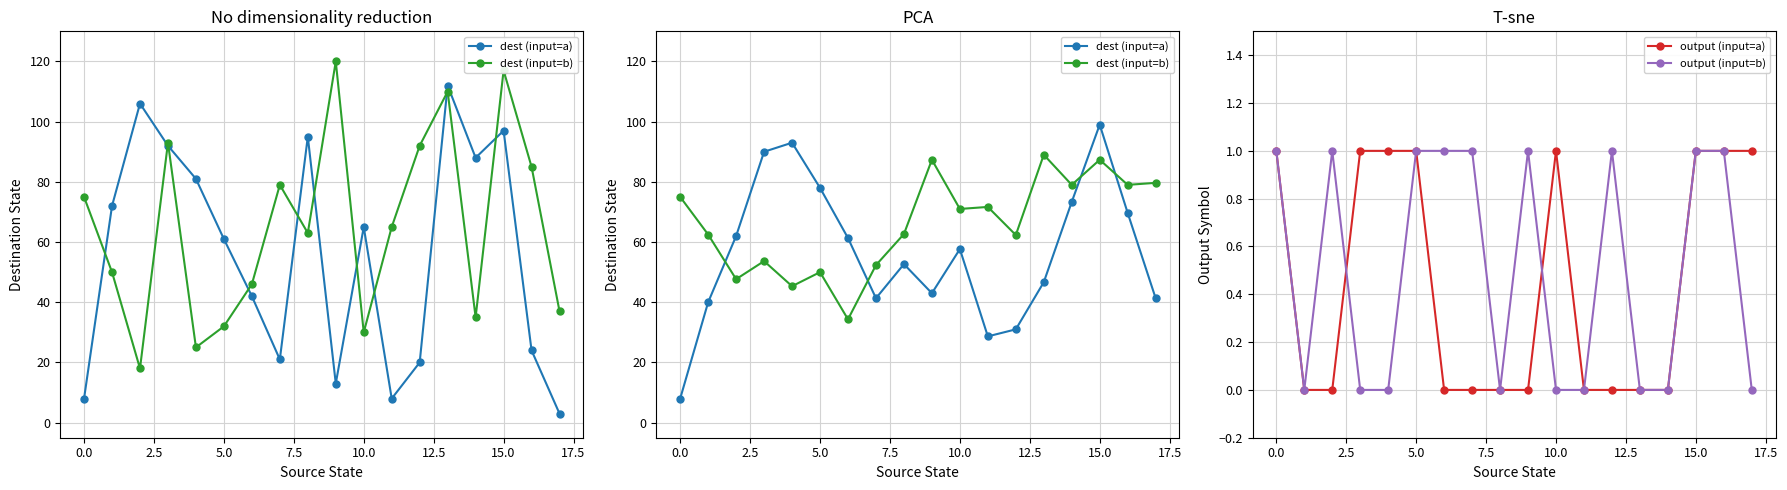

True or false: output (input=b) has a value of 1 at 0.0.

True